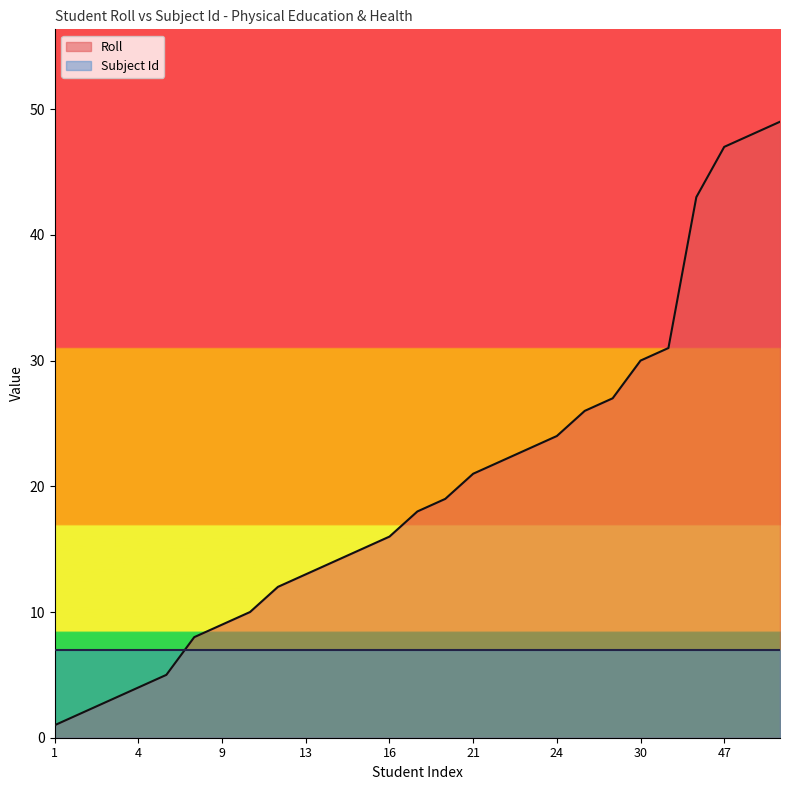

Approximately how many times larger is the value at 27 compared to 31?

0.9